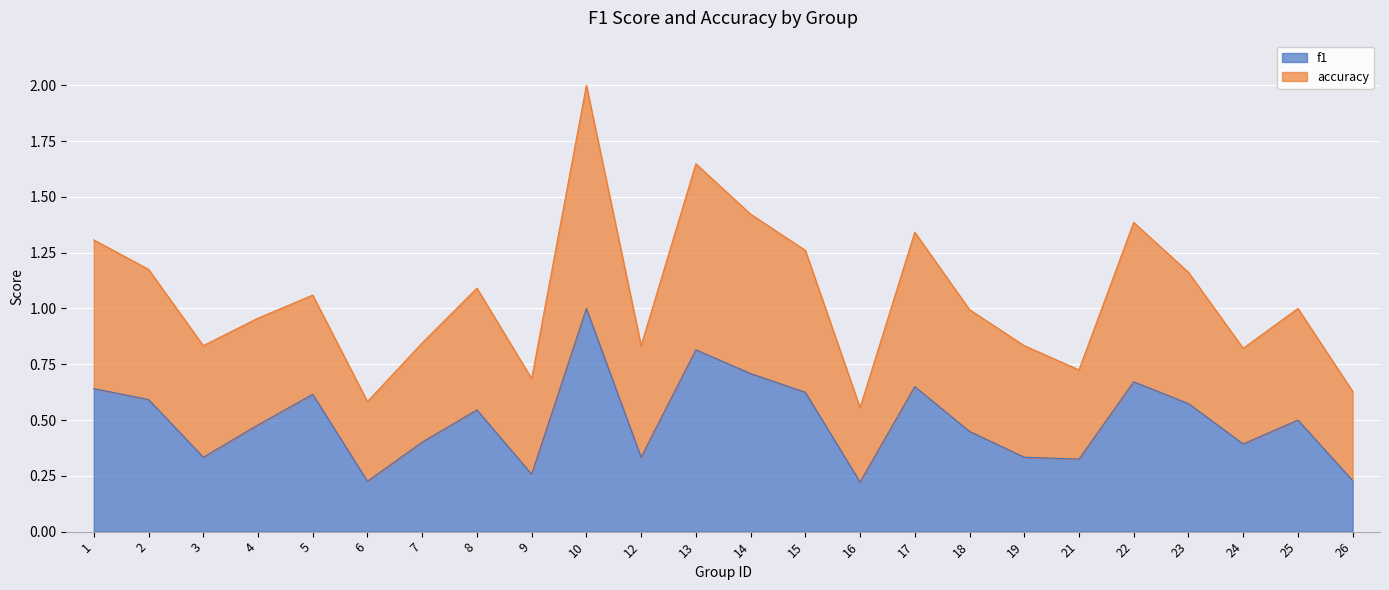

The value of f1 at 6 is 0.1. True or false?

False